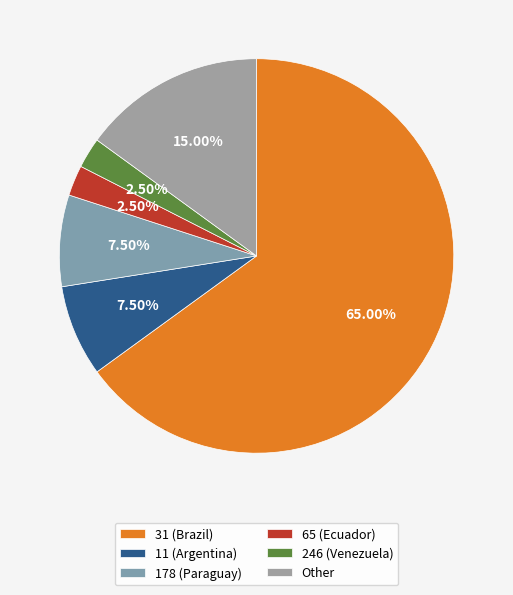

How many segments does this pie chart have?

6